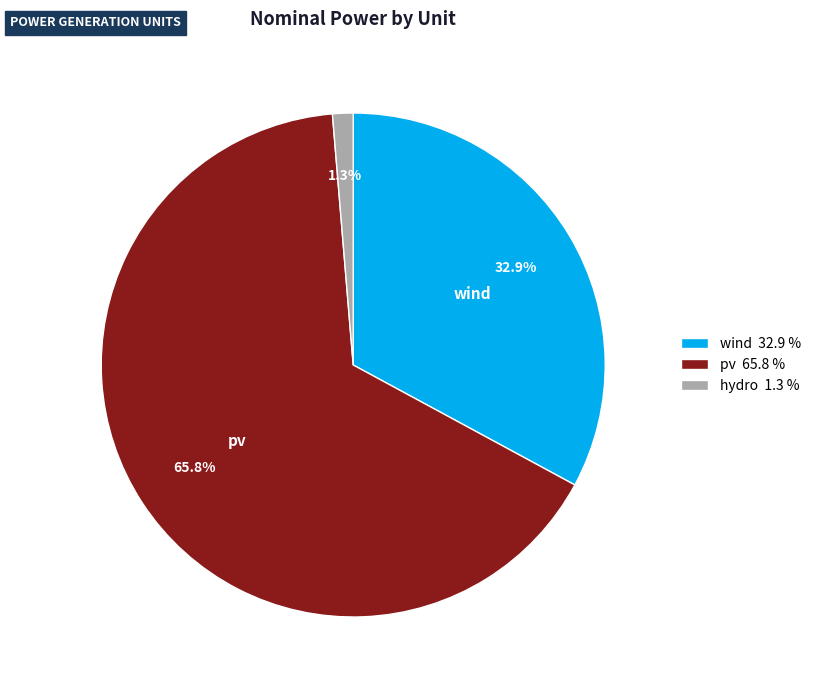

What is the smallest slice in the pie chart?

hydro